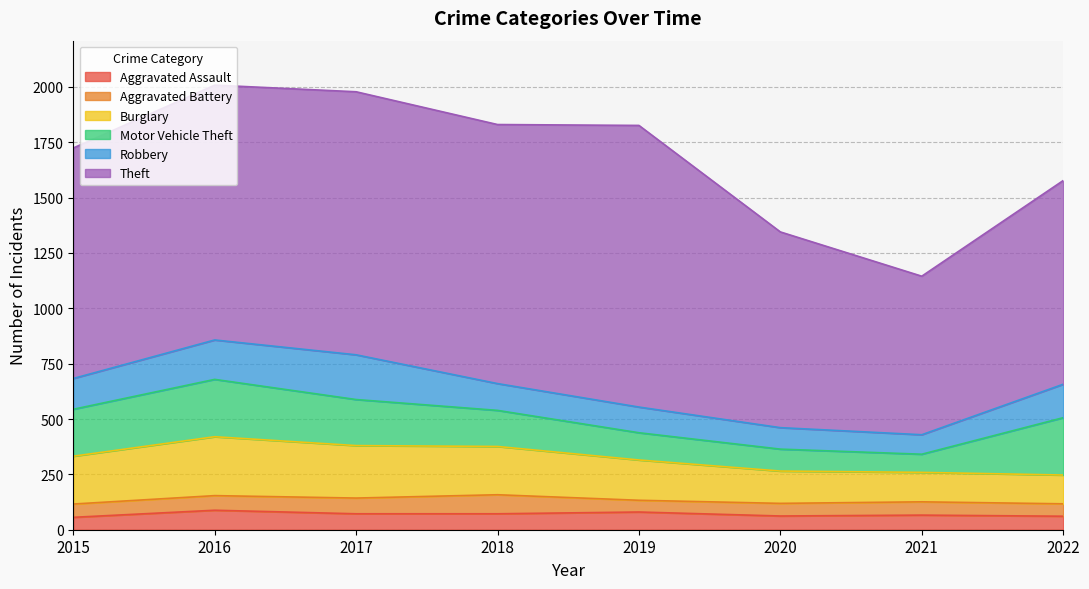

The value of Aggravated Battery at 2021 is 20. True or false?

False